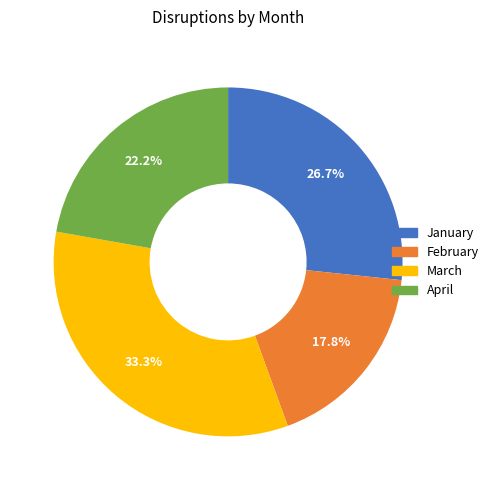

To the nearest percent, what is the difference between the largest and smallest slice percentages?

16%